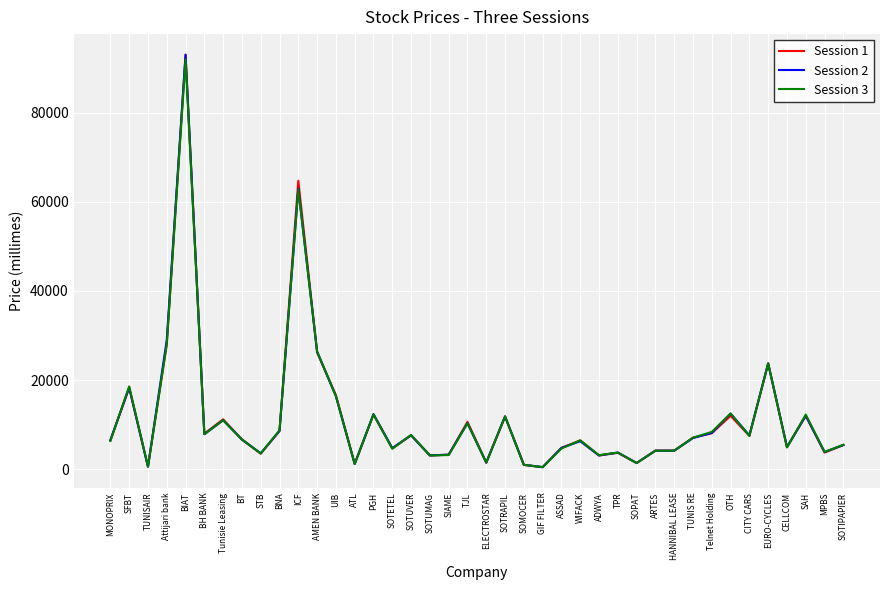

At which label does Session 2 reach its peak?

BIAT